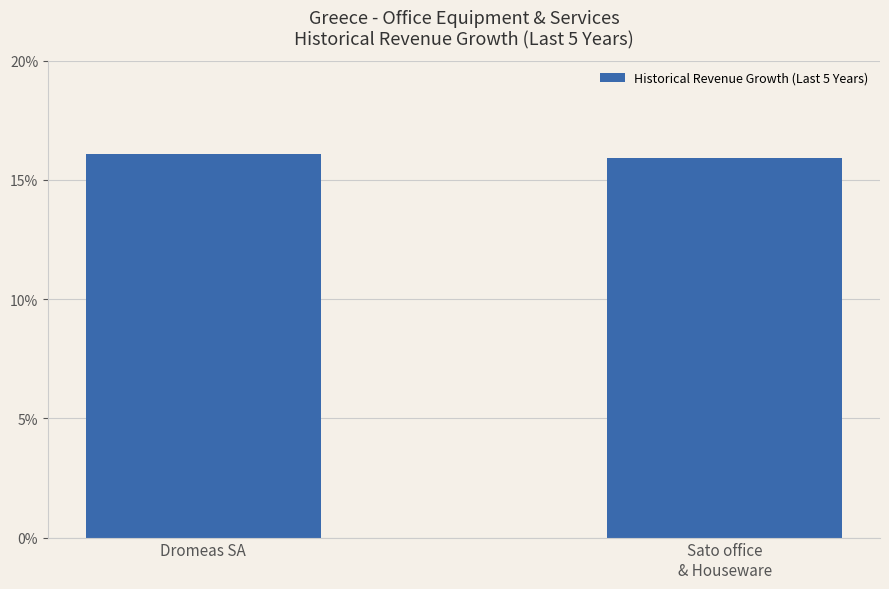

Rank the categories by value from highest to lowest.

Dromeas SA, Sato office
& Houseware